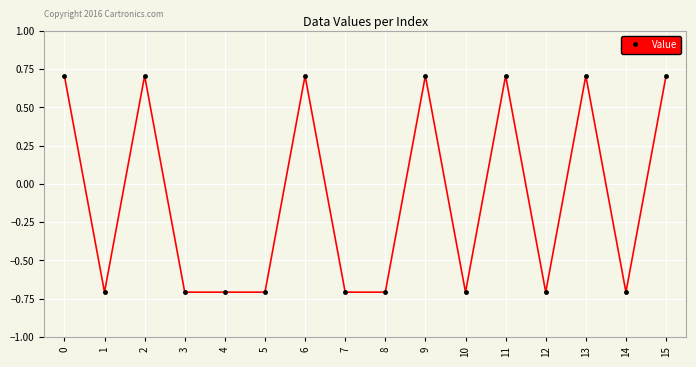

What is the minimum value shown in the chart?

-0.7